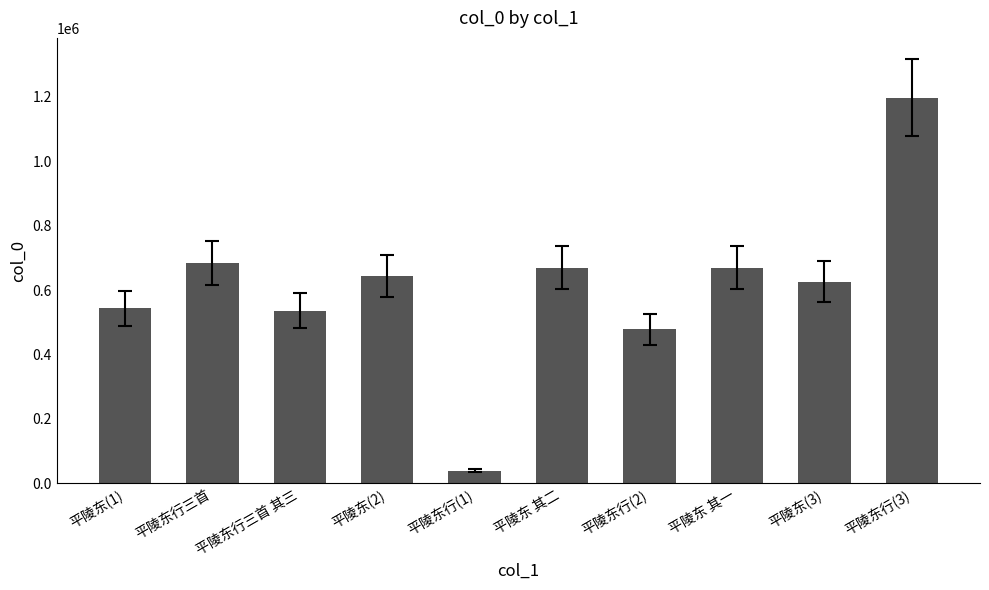

What value does the data have at 平陵东行三首, to the nearest 10?

684080